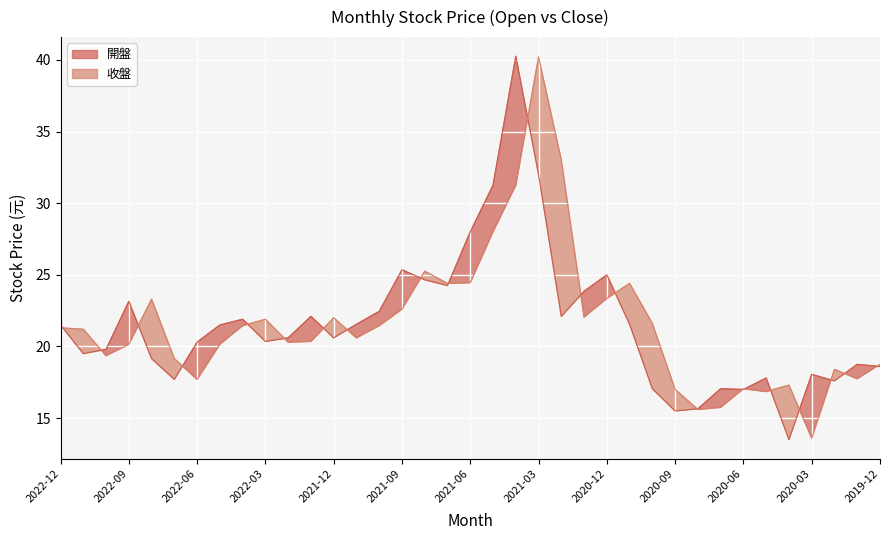

Which has a higher value, 2020-06 or 2021-01?

2021-01